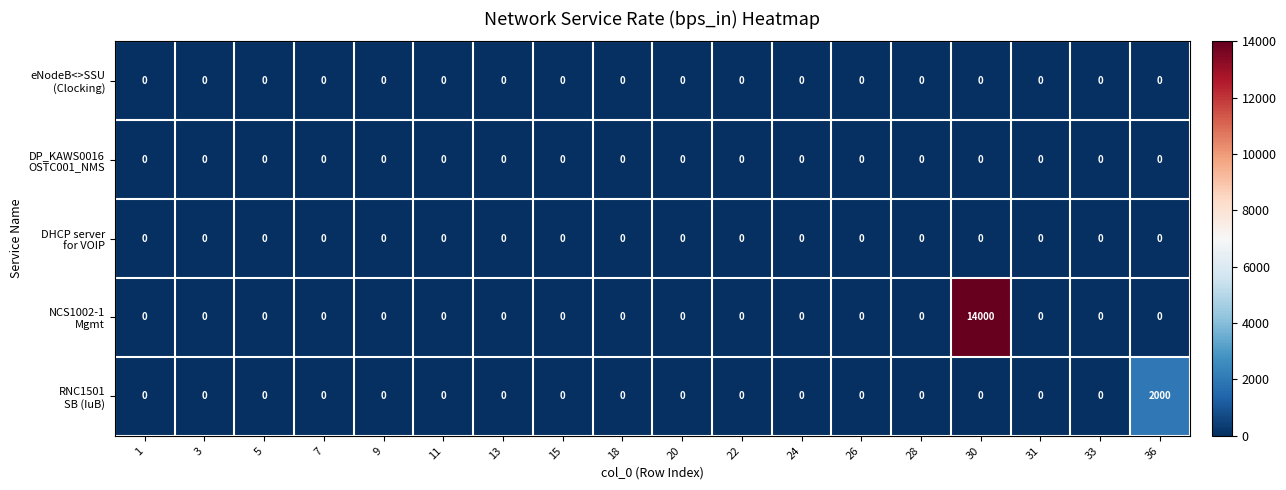

At which category is the sum across all series the highest?

30